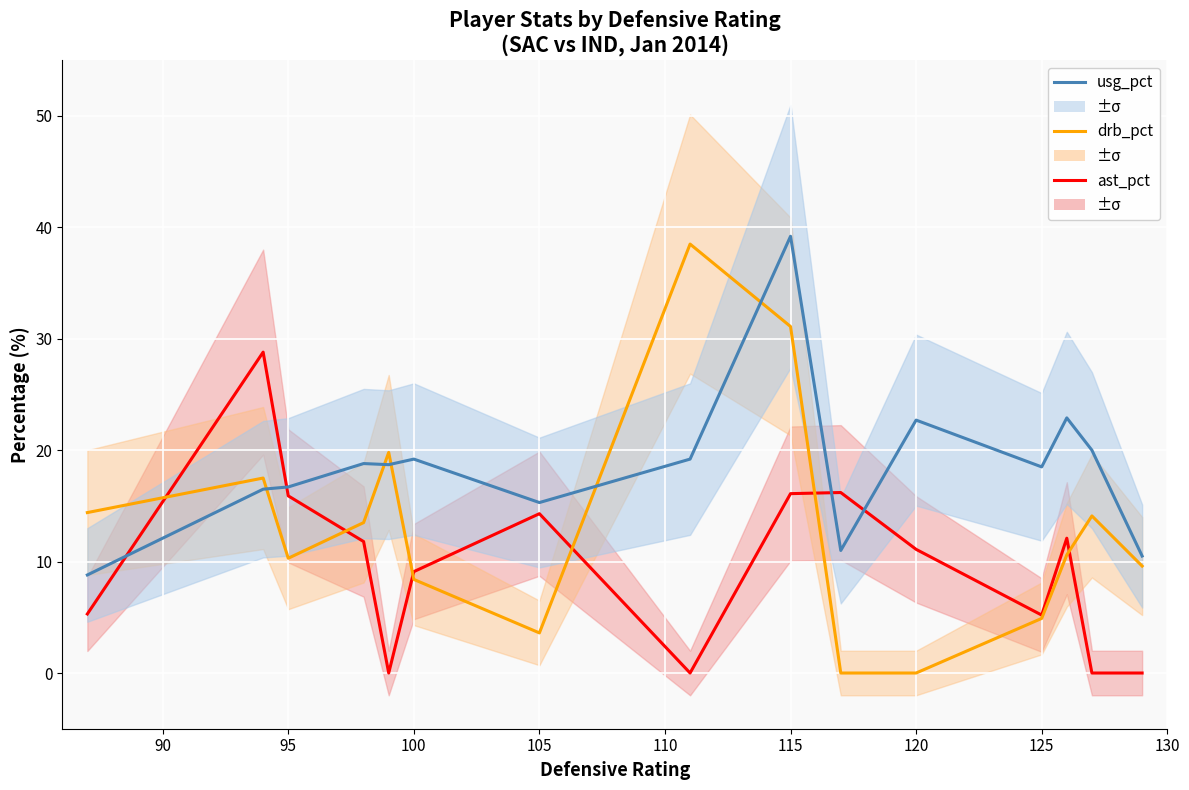

In usg_pct, how many points are lower than both neighbors (excluding endpoints)?

4